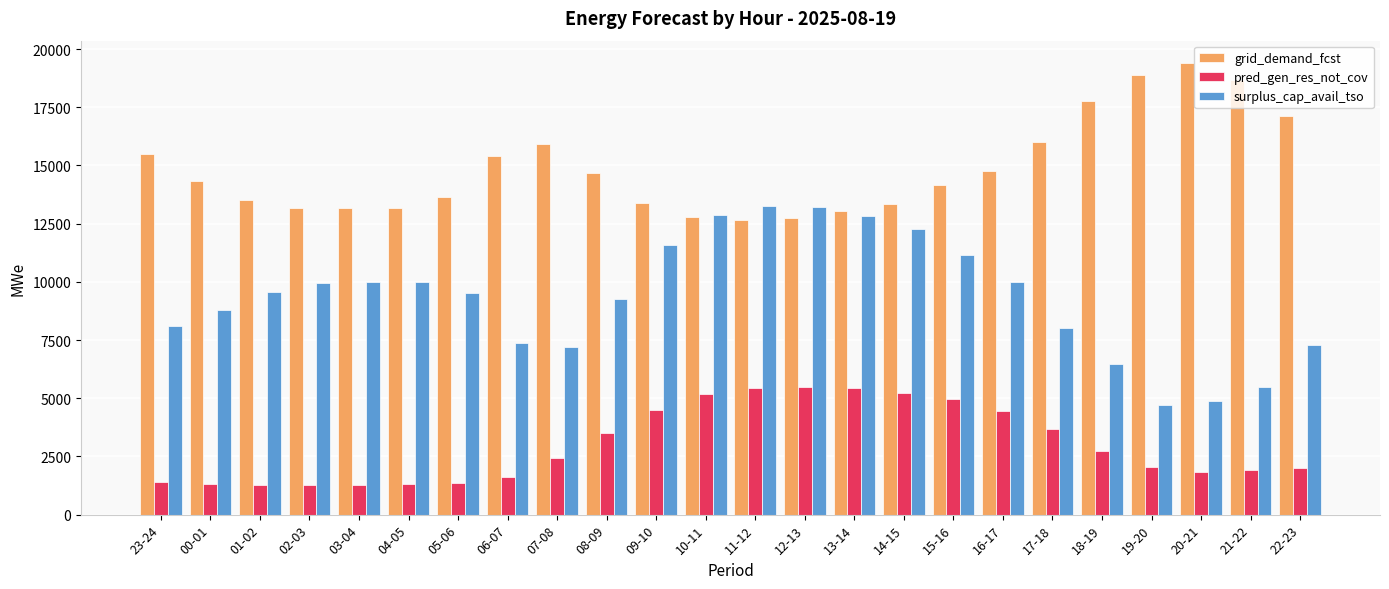

Which series has the largest total across all categories?

grid_demand_fcst